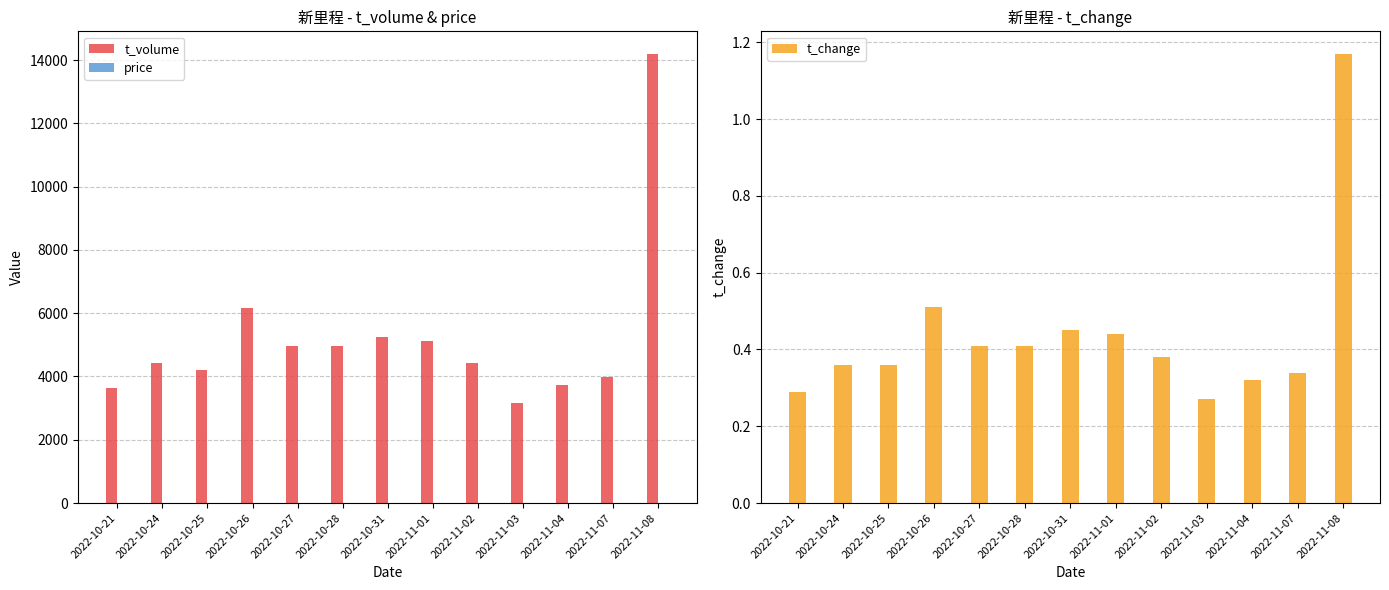

What value does the t_volume series have at 2022-10-27?

4970.0